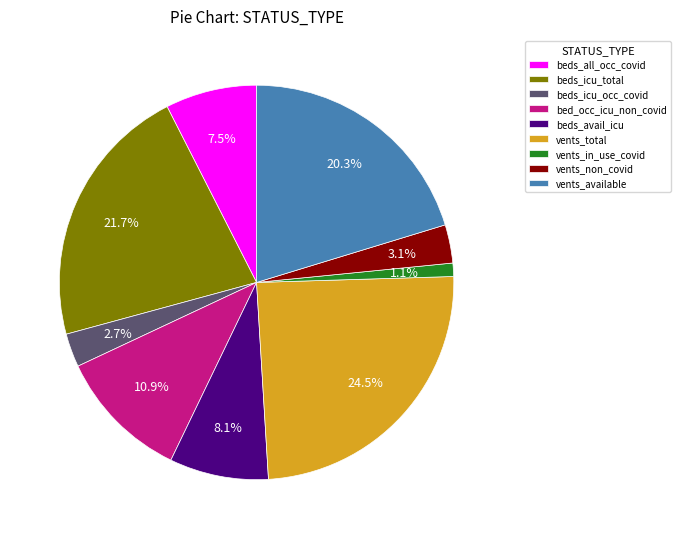

Which slice is the largest?

vents_total